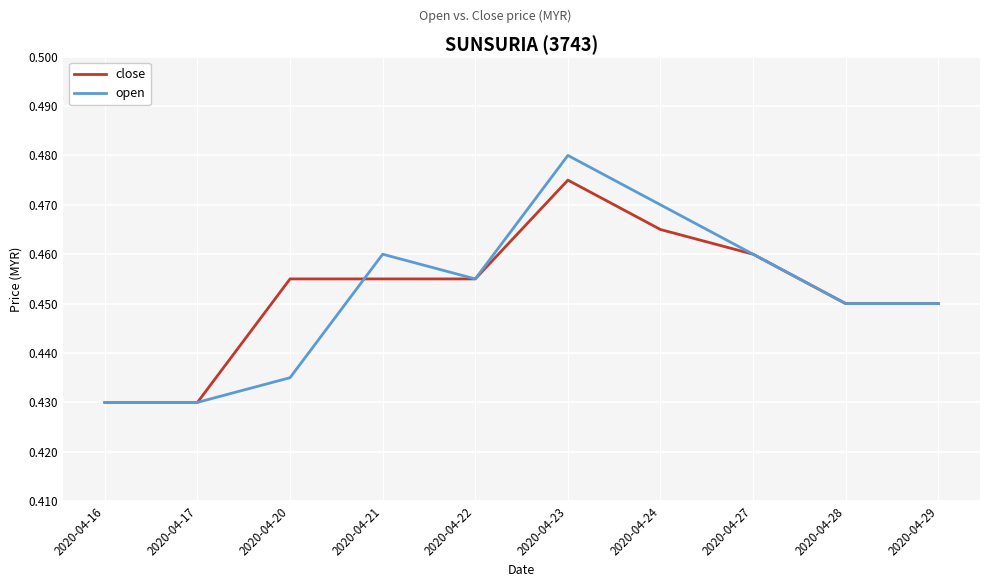

At 2020-04-21, list the series in order from smallest to largest.

close, open